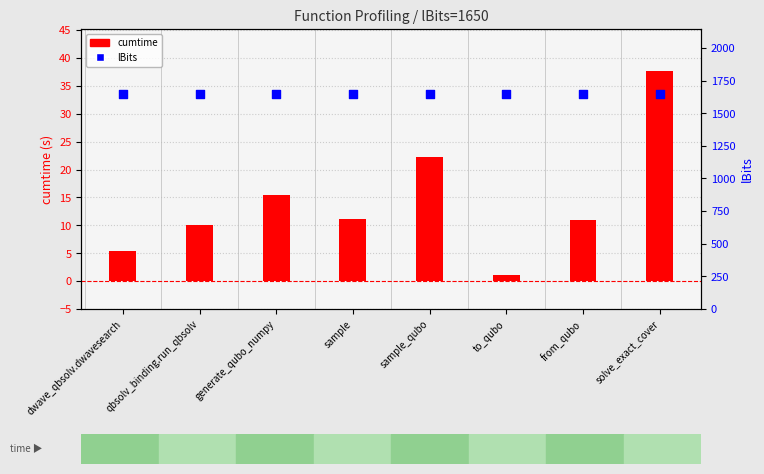

Which series reaches the maximum Y coordinate?

lBits